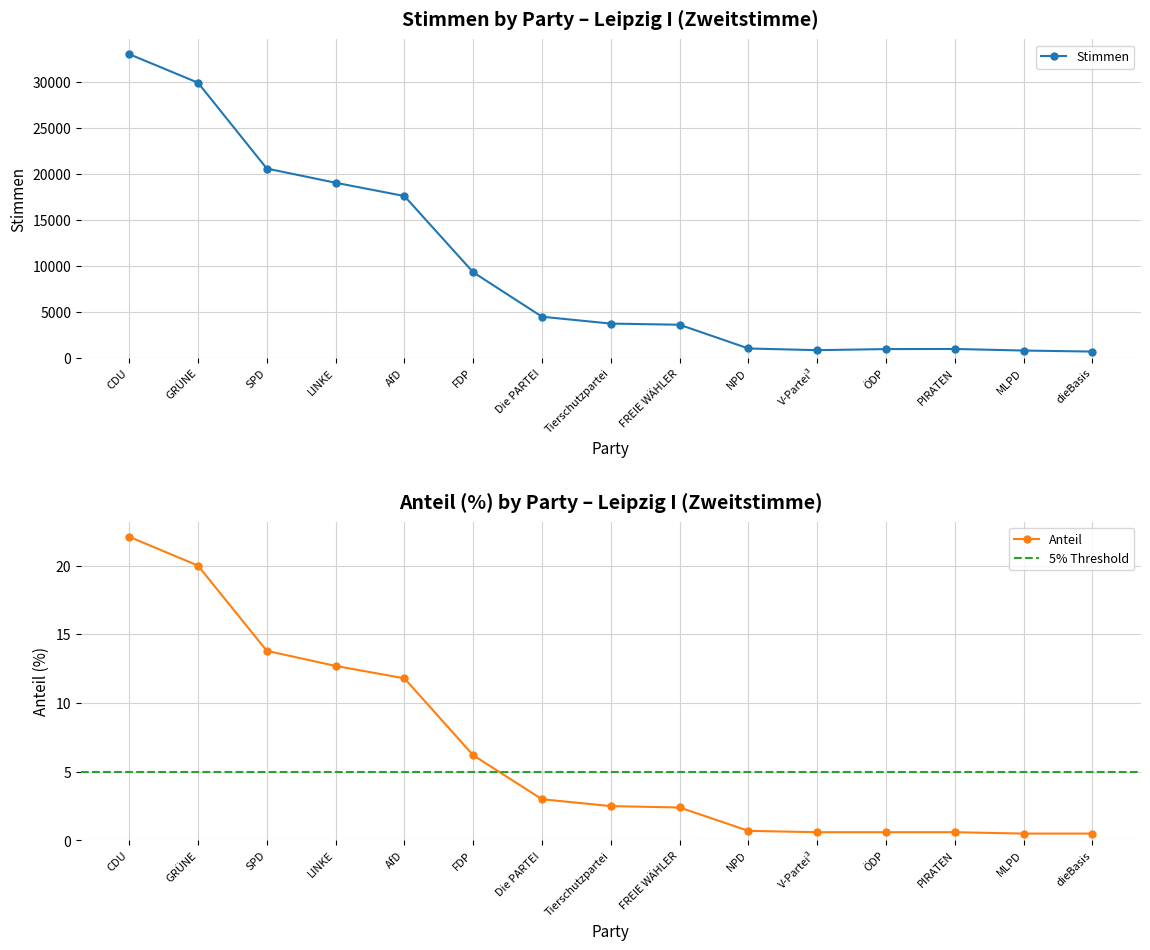

Is the value of Stimmen at V-Partei³ greater than the value of Anteil at NPD?

Yes